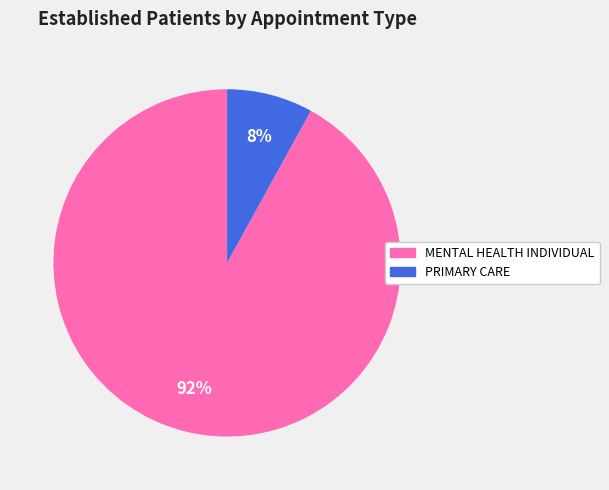

Does any single category account for the majority?

Yes